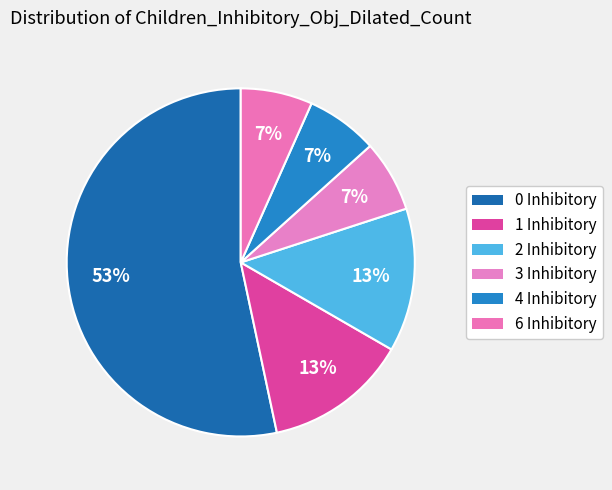

What is the largest slice in the pie chart?

0 Inhibitory